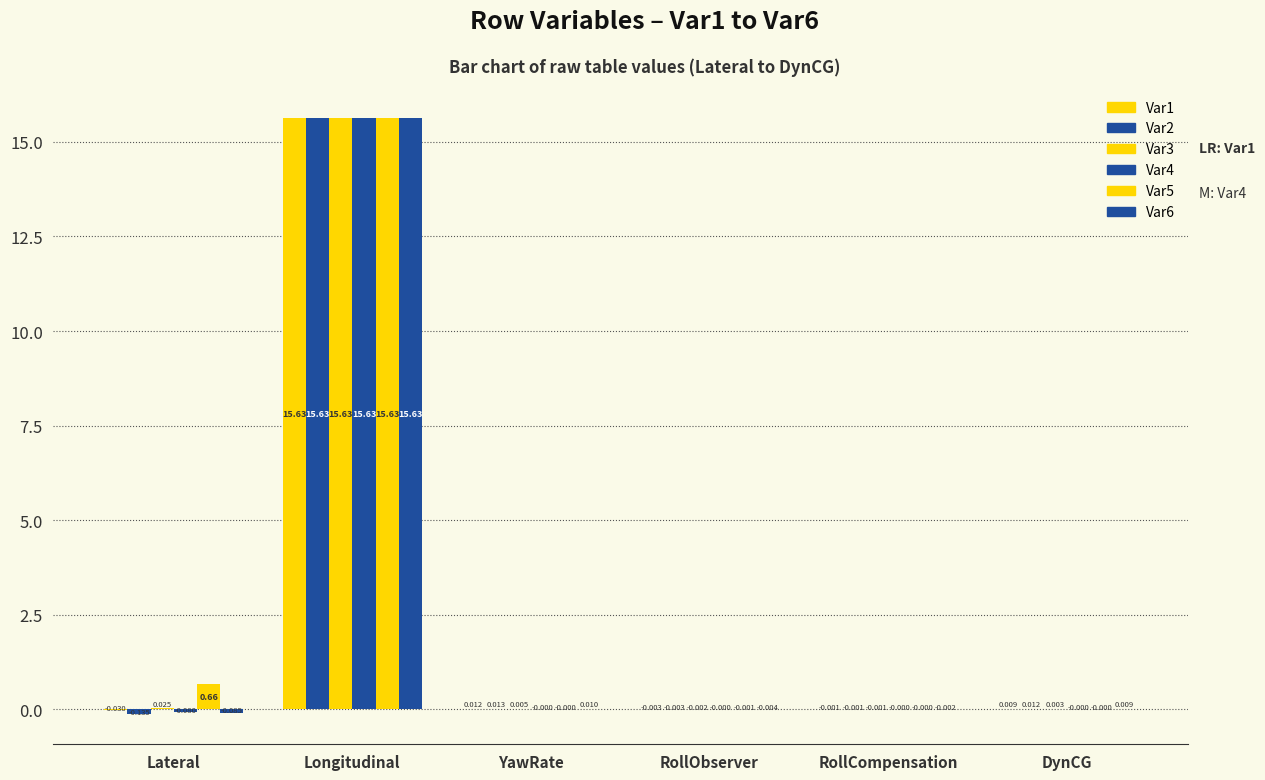

Are the bars grouped side by side (vs. stacked)?

Yes